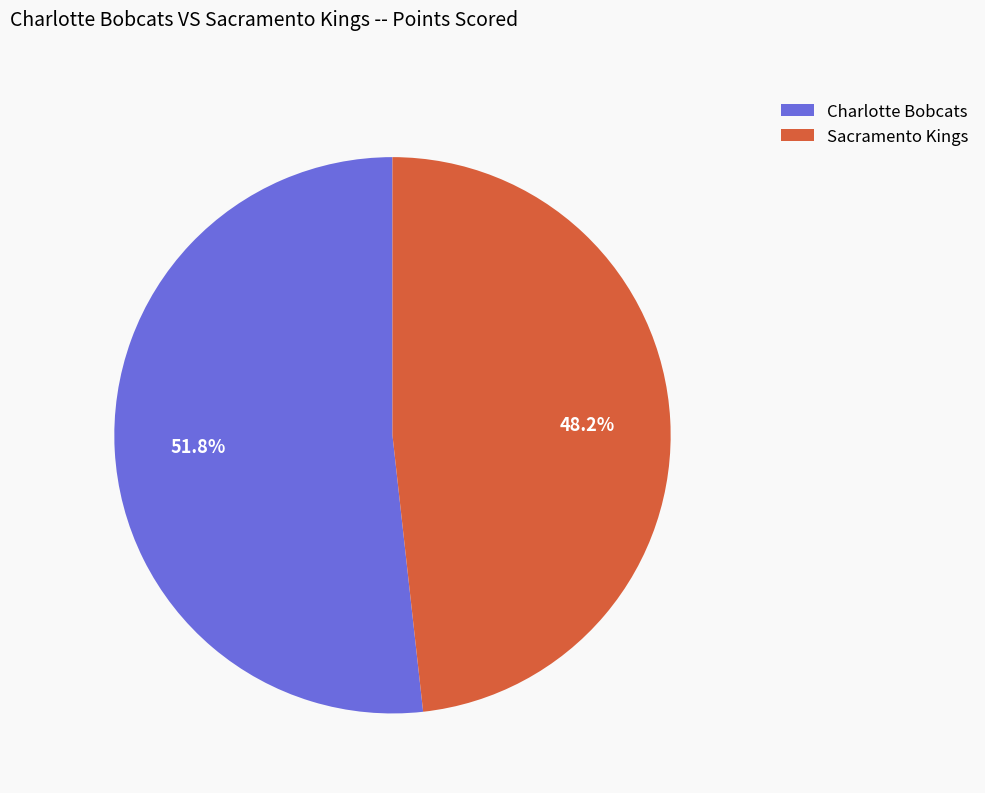

To the nearest percent, what is the difference between the largest and smallest slice percentages?

4%